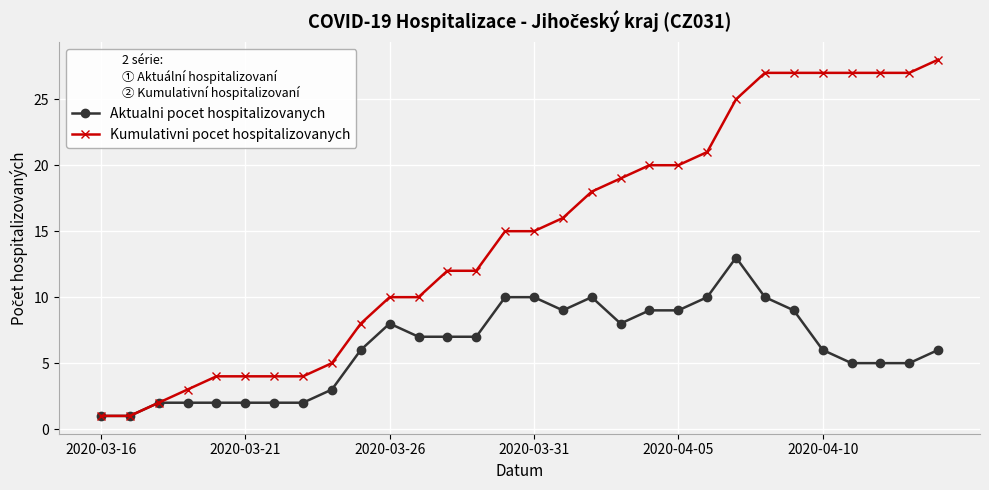

Which series has the largest total across all categories?

Kumulativni pocet hospitalizovanych